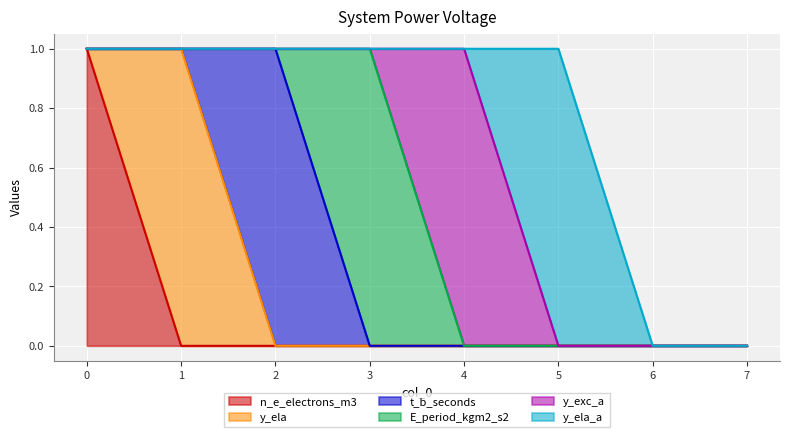

How many interior local peaks does the y_ela_a series have?

1